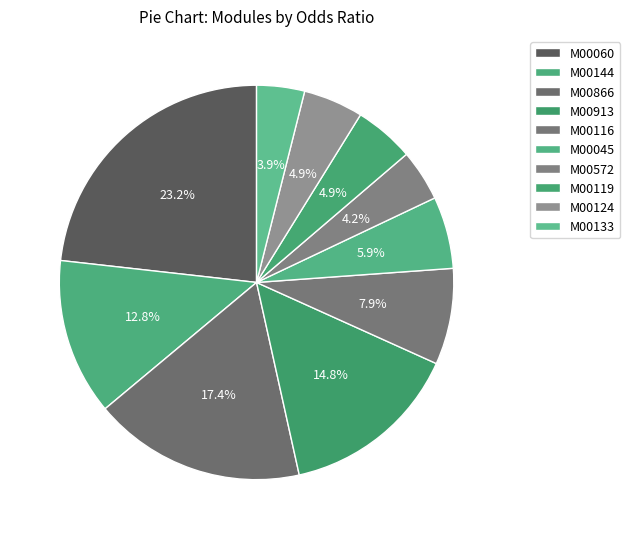

Count the number of slices in the pie.

10